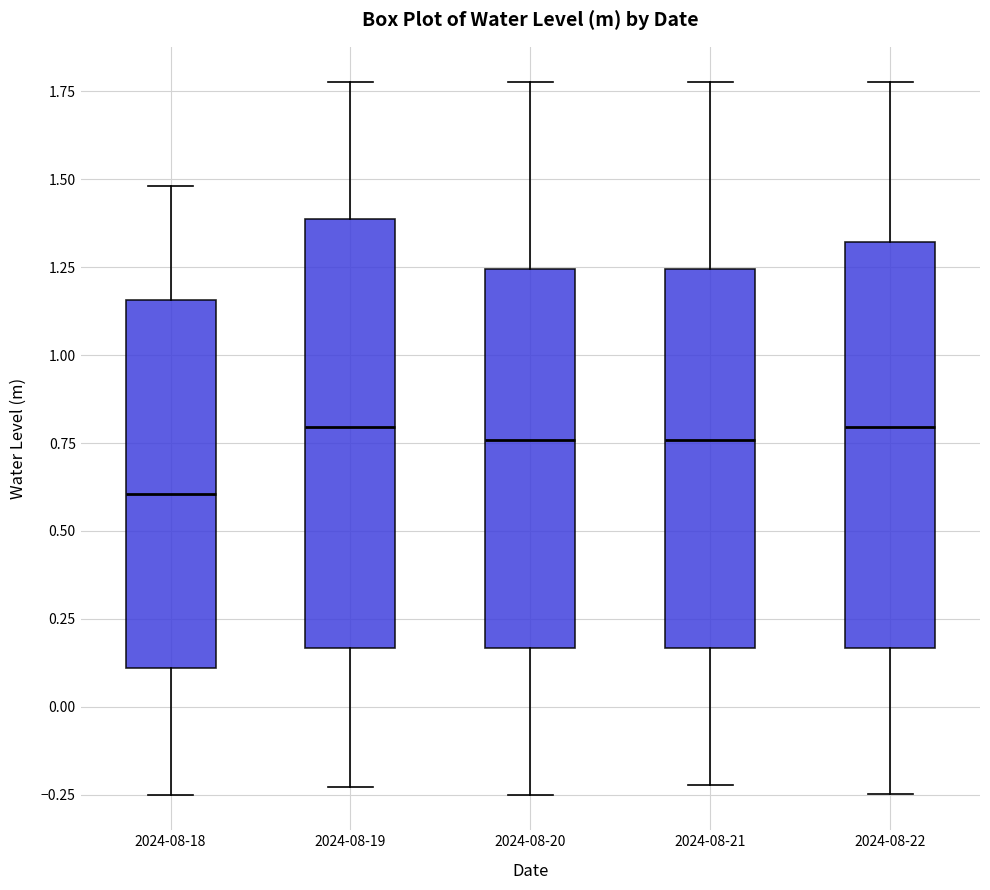

Reading left to right, transcribe this box plot: for each box, give where its median line is, the range the box spans, and where its two whiskers end, as read against the y-axis. The values are not printed on the chart, so give them approximately, as read against the axis.

2024-08-18: median 0.60, box 0.10 to 1.15, whiskers -0.25 to 1.50
2024-08-19: median 0.80, box 0.15 to 1.40, whiskers -0.25 to 1.80
2024-08-20: median 0.75, box 0.15 to 1.25, whiskers -0.25 to 1.80
2024-08-21: median 0.75, box 0.15 to 1.25, whiskers -0.20 to 1.80
2024-08-22: median 0.80, box 0.15 to 1.30, whiskers -0.25 to 1.80